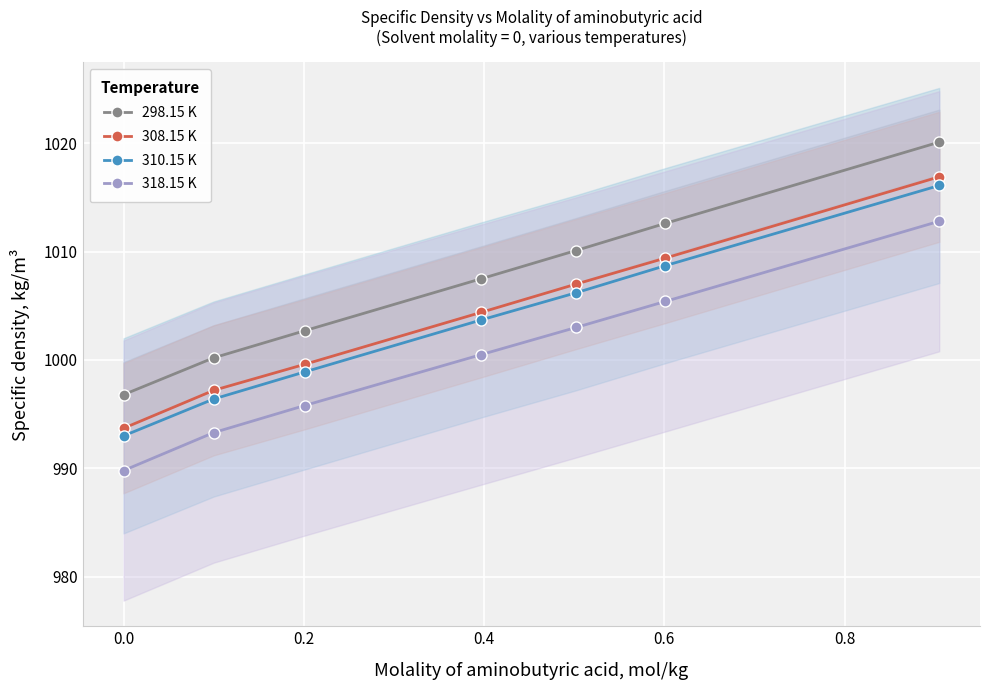

What is the value of the 310.15 K point at the 5th from the left?

1006.2